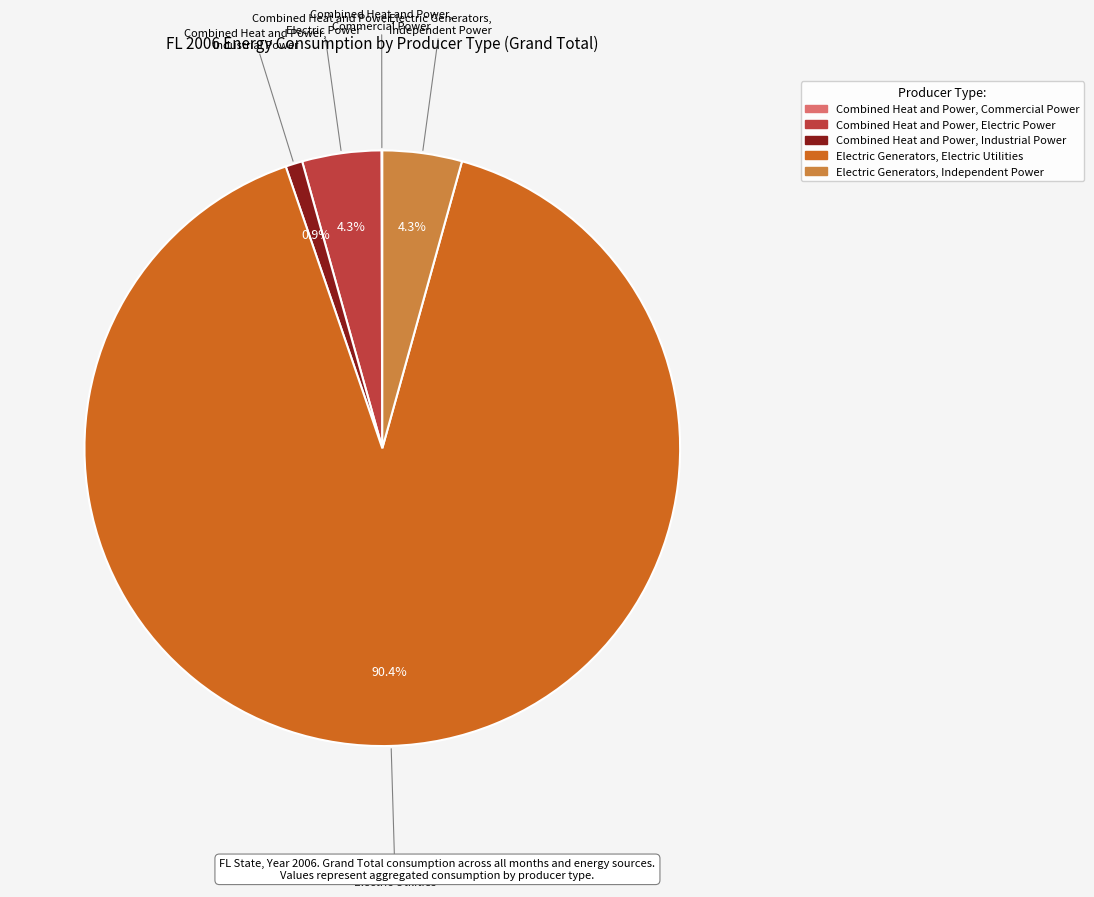

Is there a majority slice in this chart?

Yes